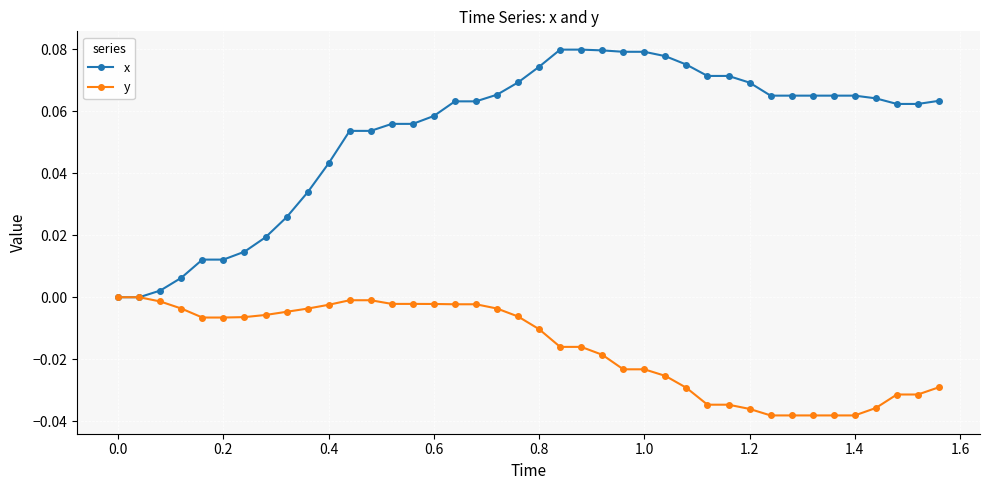

Is this an area chart (filled region under the line)?

No